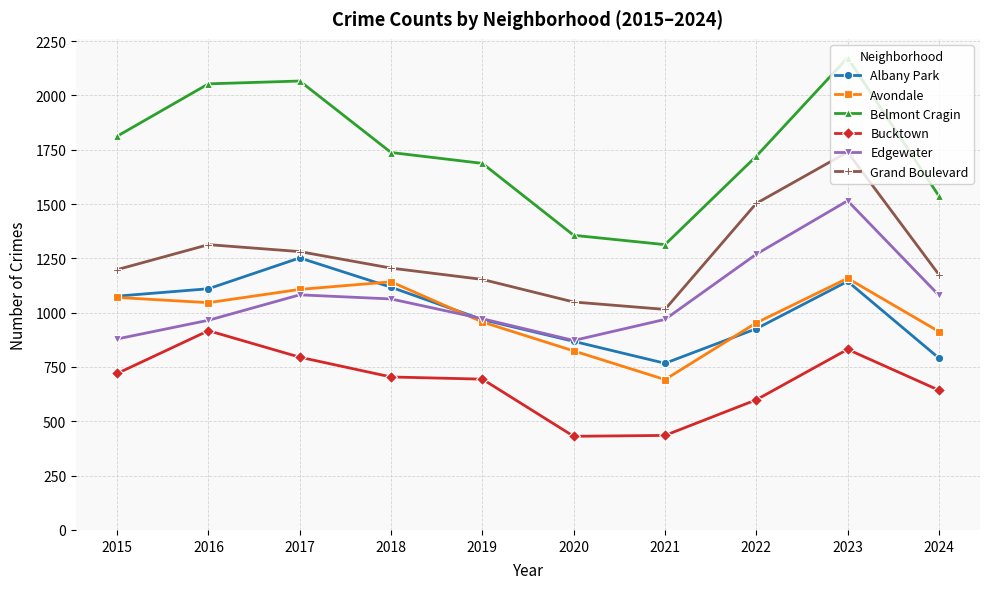

What is the difference between the maximum and minimum values in the Edgewater series?

643